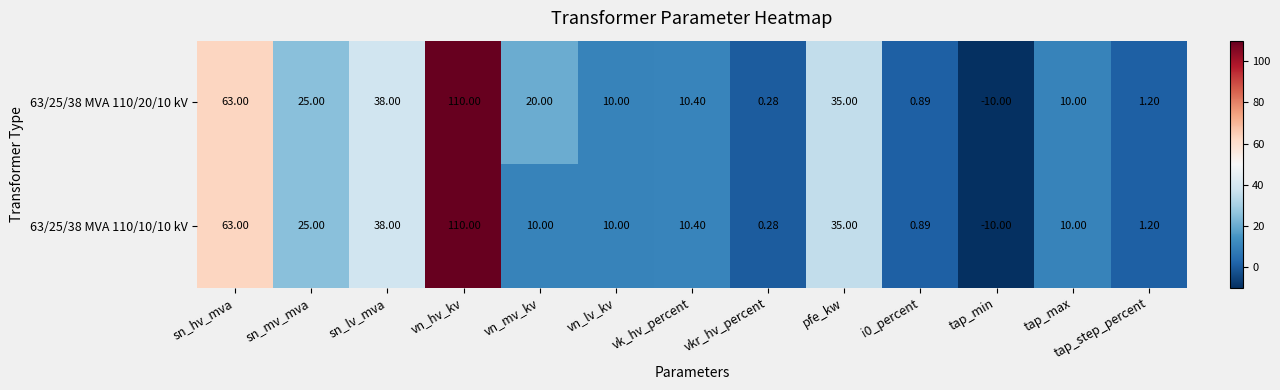

At which label does 63/25/38 MVA 110/20/10 kV first exceed 10?

sn_hv_mva